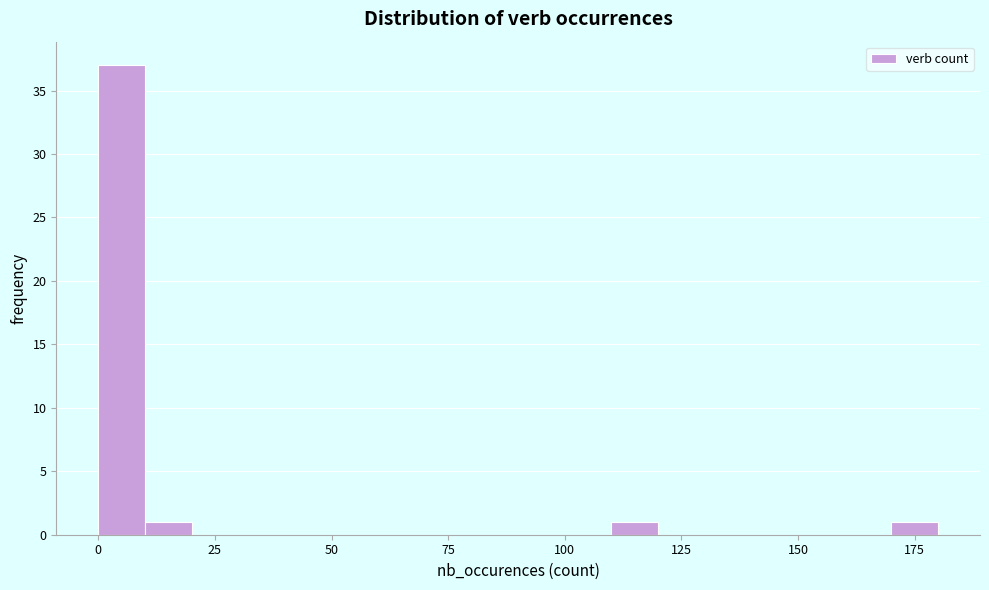

Around what value on the x-axis is the tallest bar? Give the approximate position of its centre, as read against the axis.

5